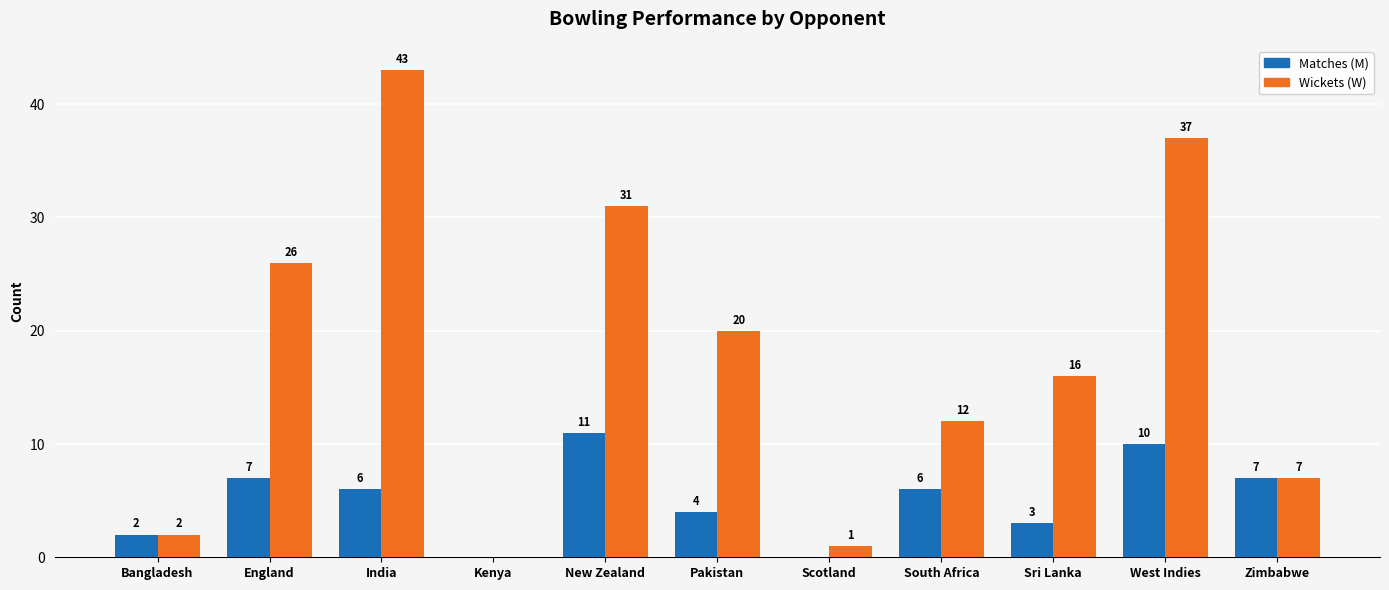

Is it true that Matches (M) equals 4 at New Zealand?

False